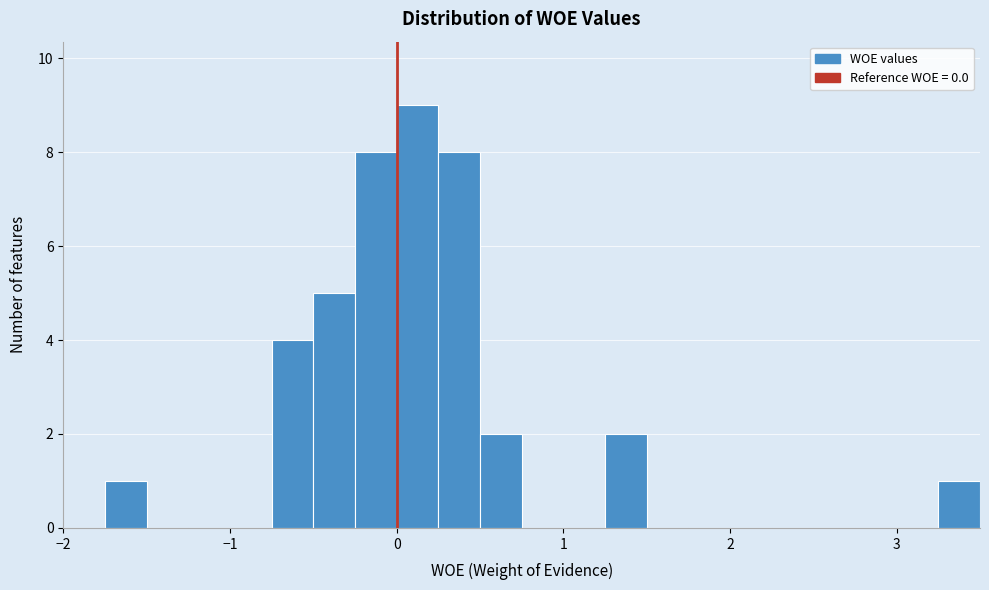

Around what value on the x-axis is the tallest bar? Give the approximate position of its centre, as read against the axis.

0.1